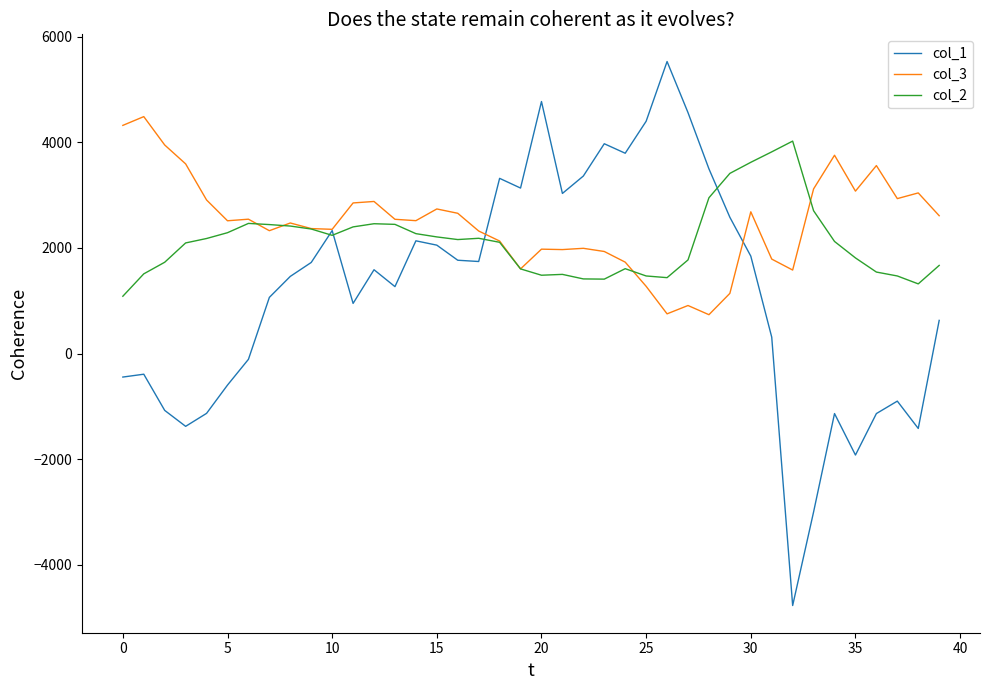

Which series has the widest spread of values?

col_1